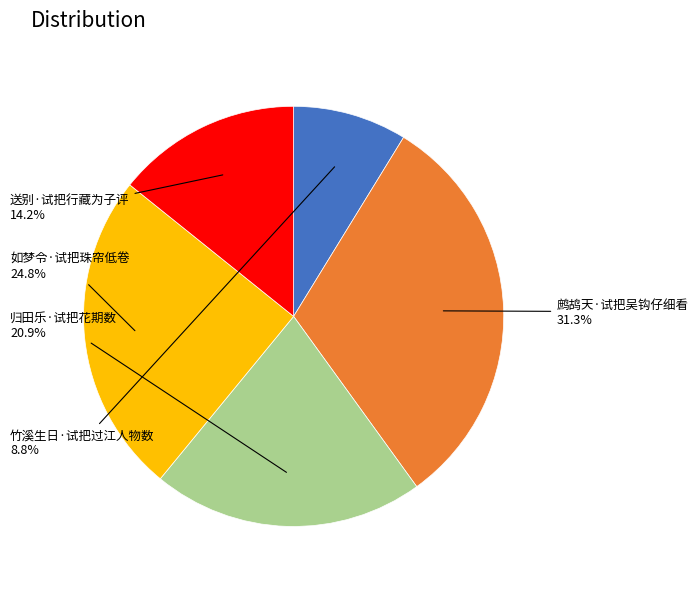

Does any single category account for the majority?

No